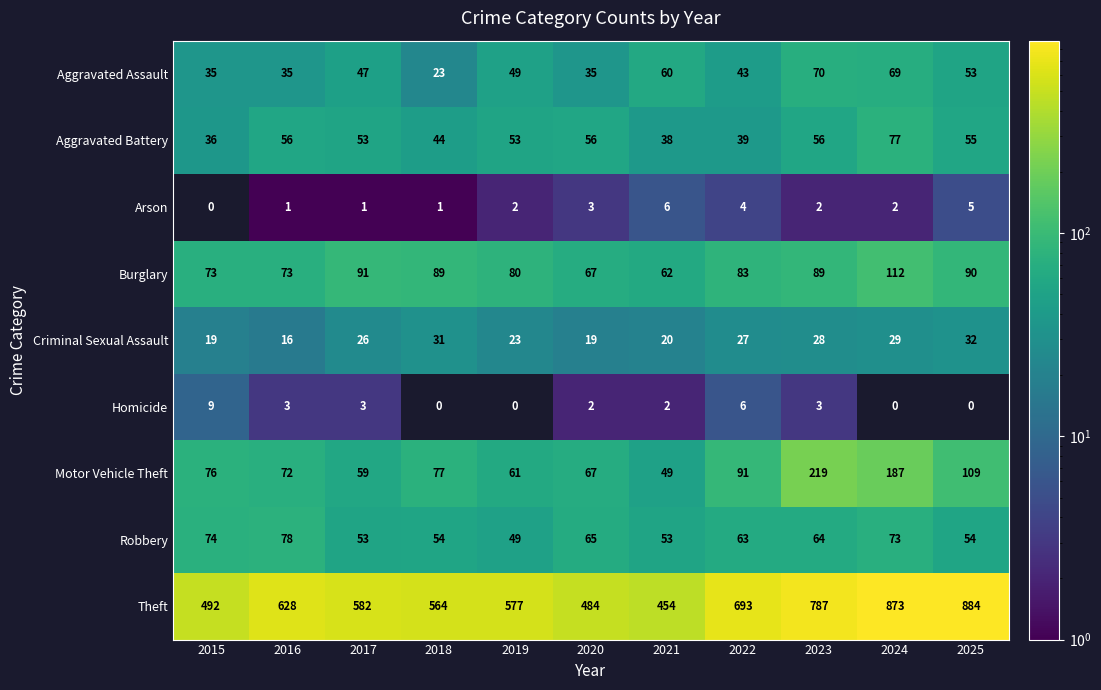

What is the difference between the Burglary values at 2022 and 2024?

29